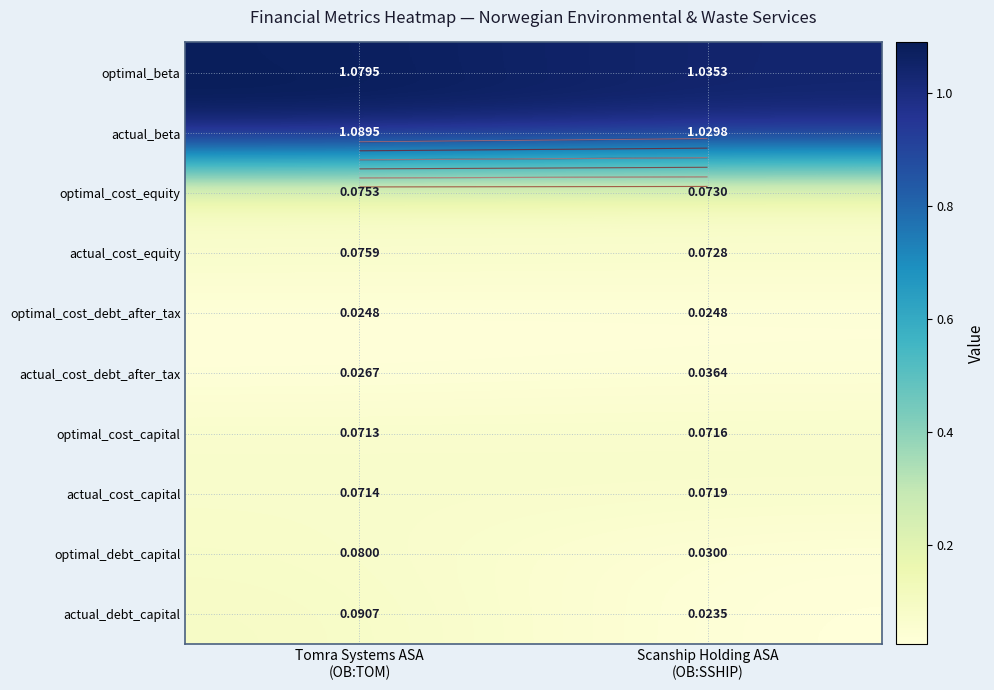

The value of optimal_beta at Tomra Systems ASA (OB:TOM) is 0.4. True or false?

False